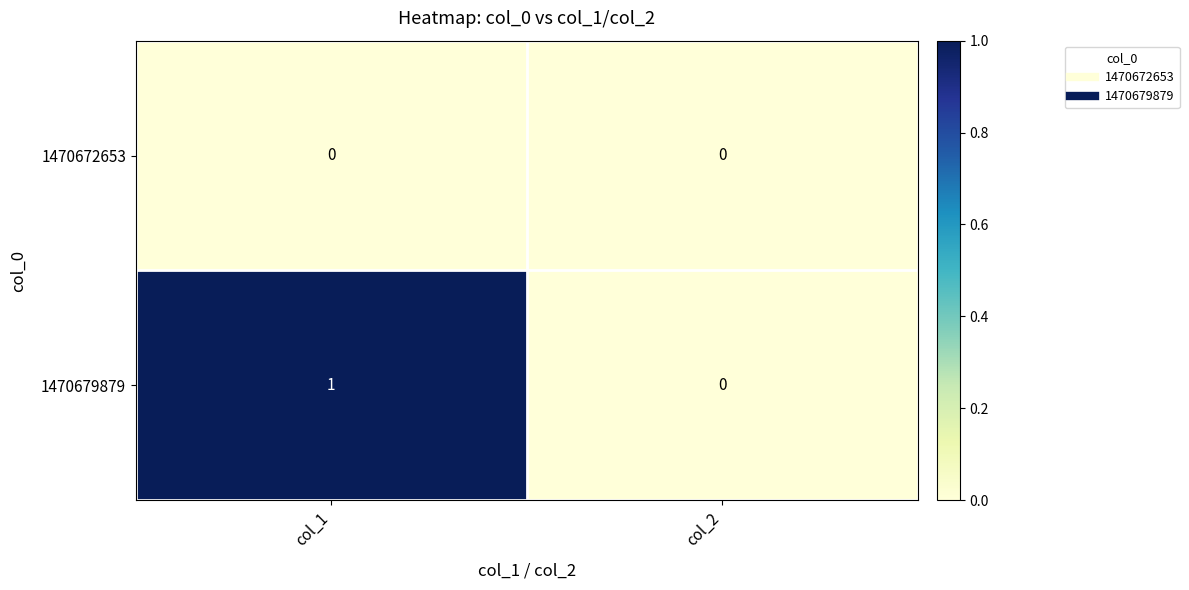

How many data points does each series have?

2